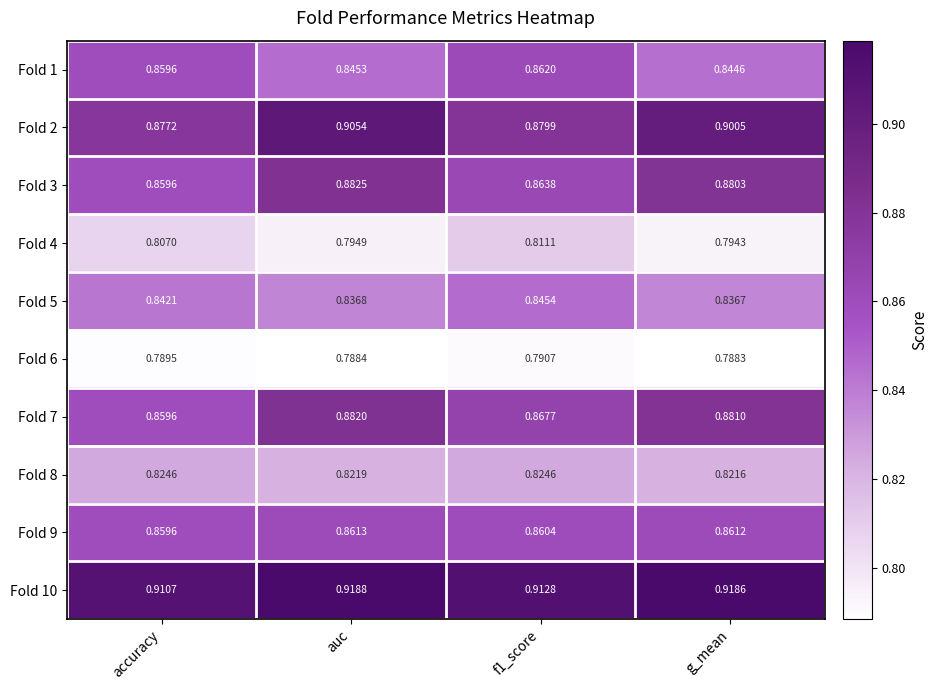

At which category does the chart reach its minimum across all series?

g_mean